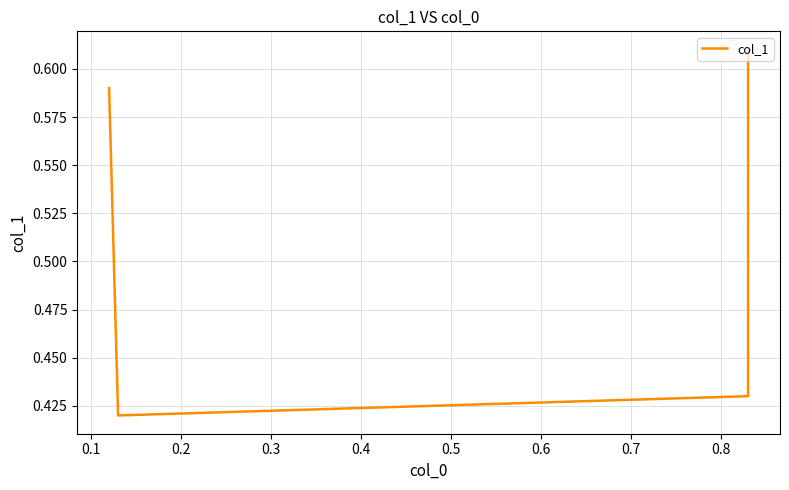

At which category does the data reach its first local valley?

0.1